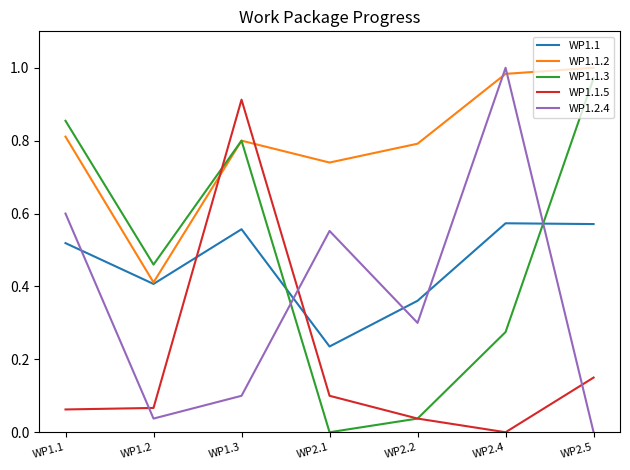

Which category has the lowest value in the WP1.2.4 series?

WP2.5